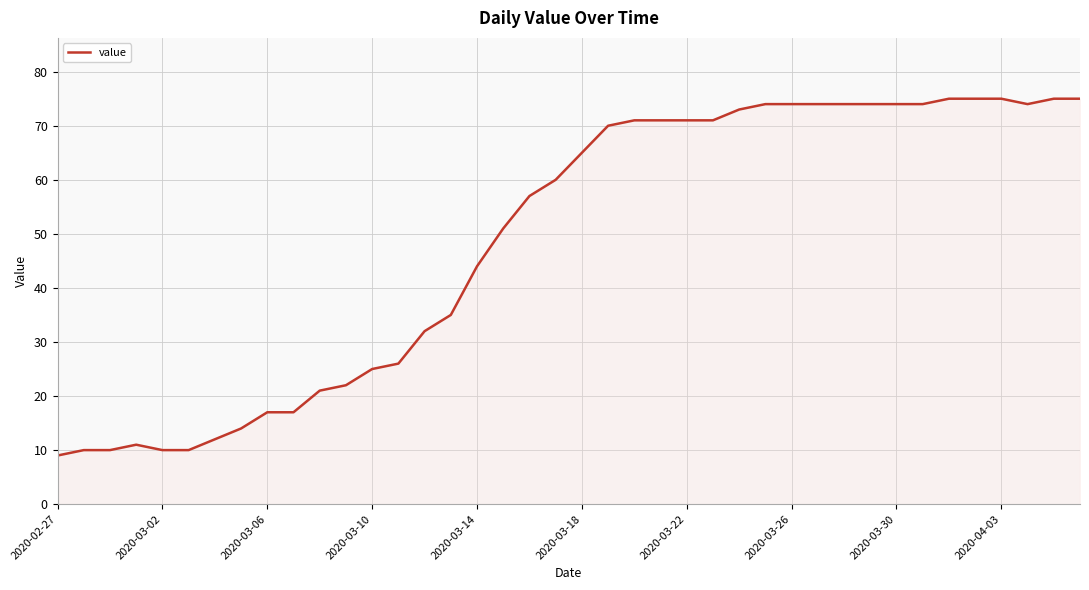

What is the average value?

49